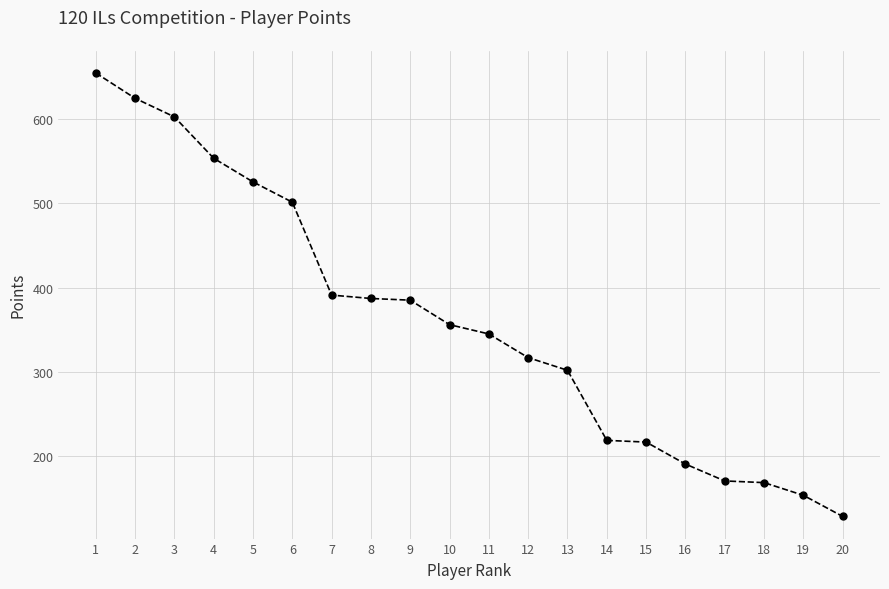

What is the change in value from 5 to 13?

-223